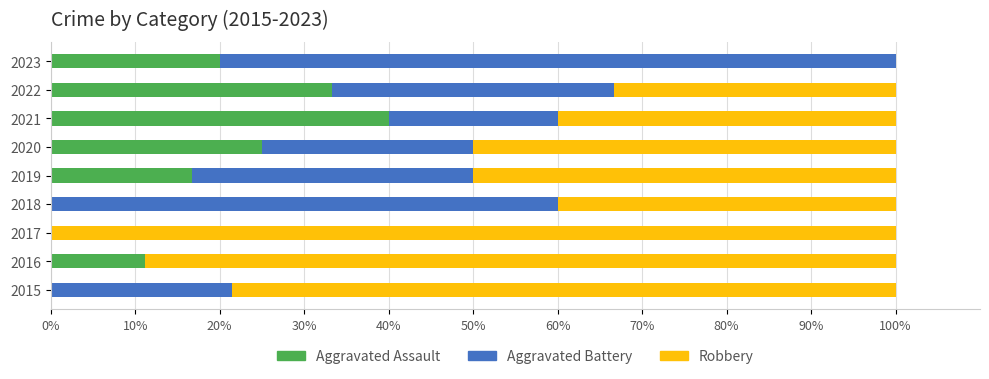

How many categories are shown in the chart?

9